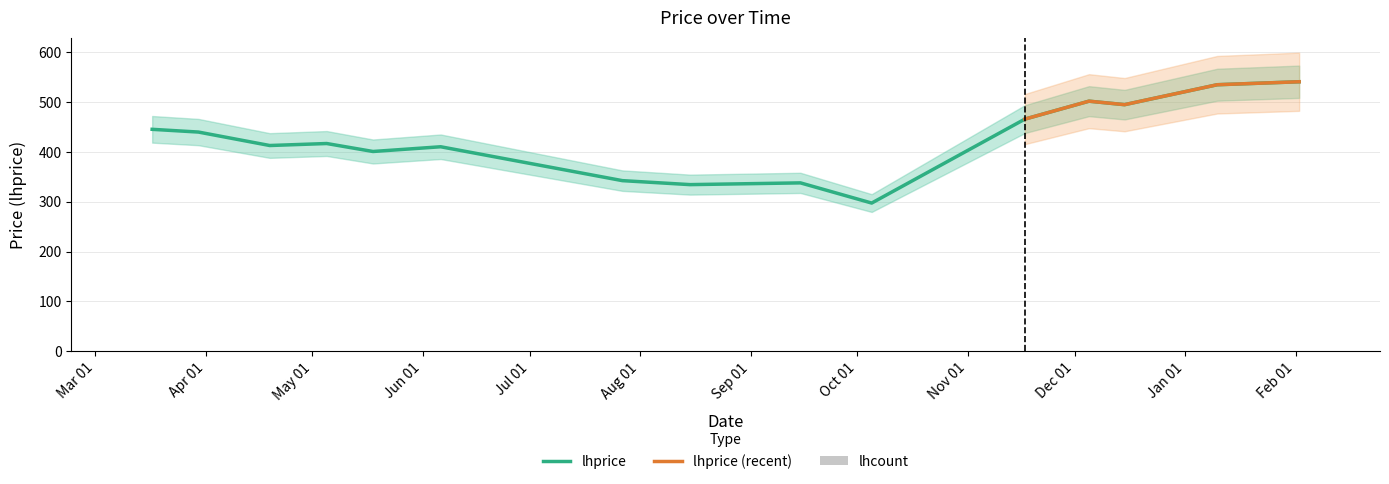

What is the difference between the second highest and minimum values?

237.5